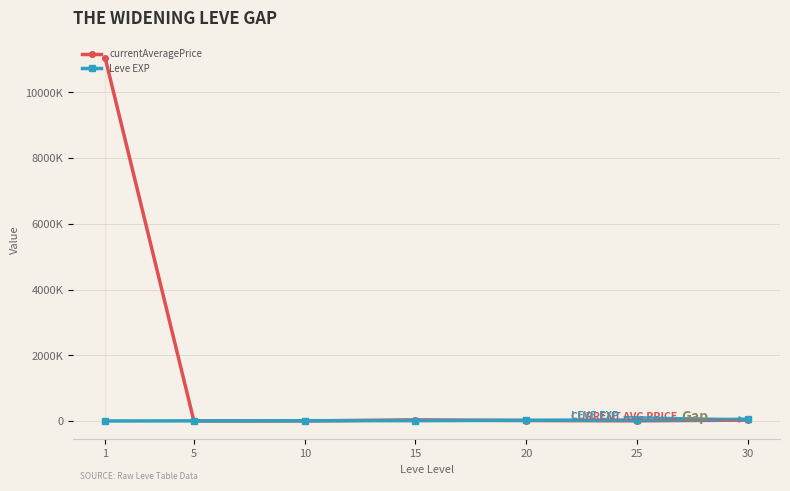

The value of currentAveragePrice at 1 is 11033333. True or false?

True